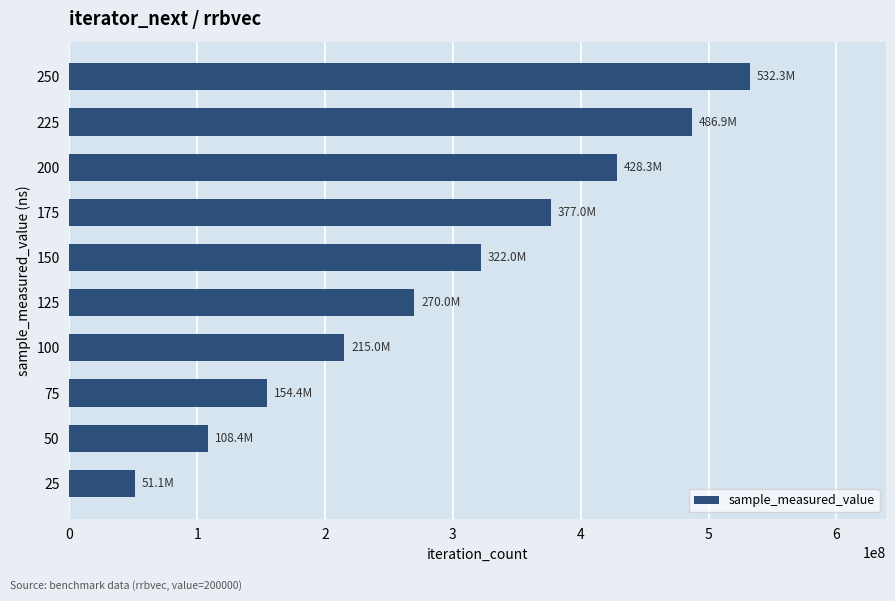

The value at 150 is 88872974. True or false?

False